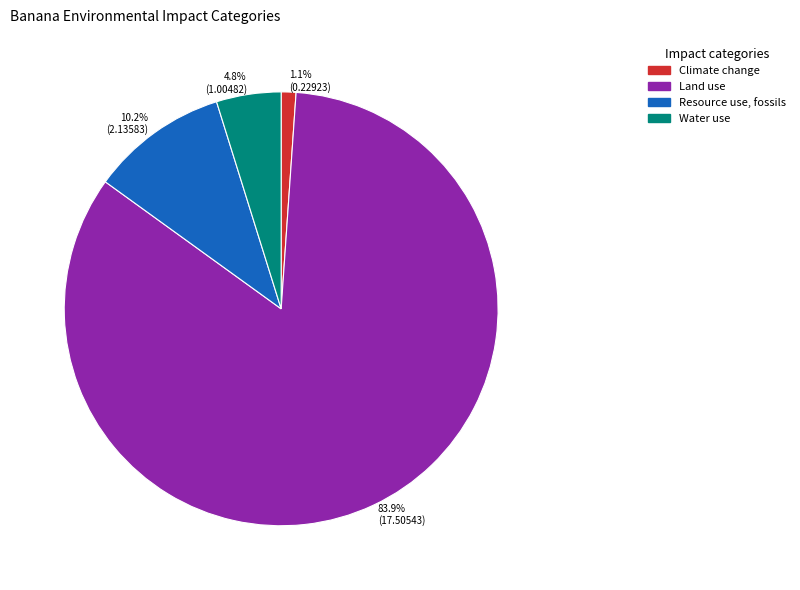

Is it true that Land use is 84% of the pie?

True